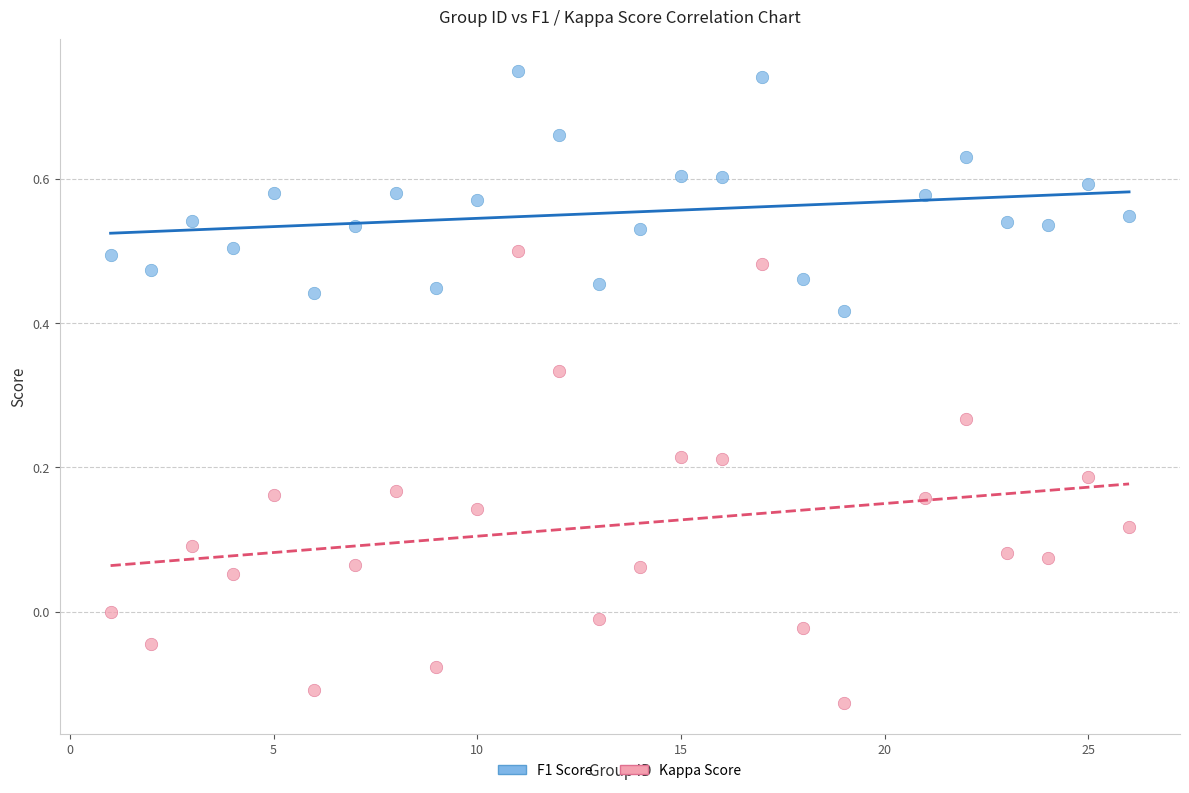

Across all data points, what is the range of X values (max minus min)?

25.0